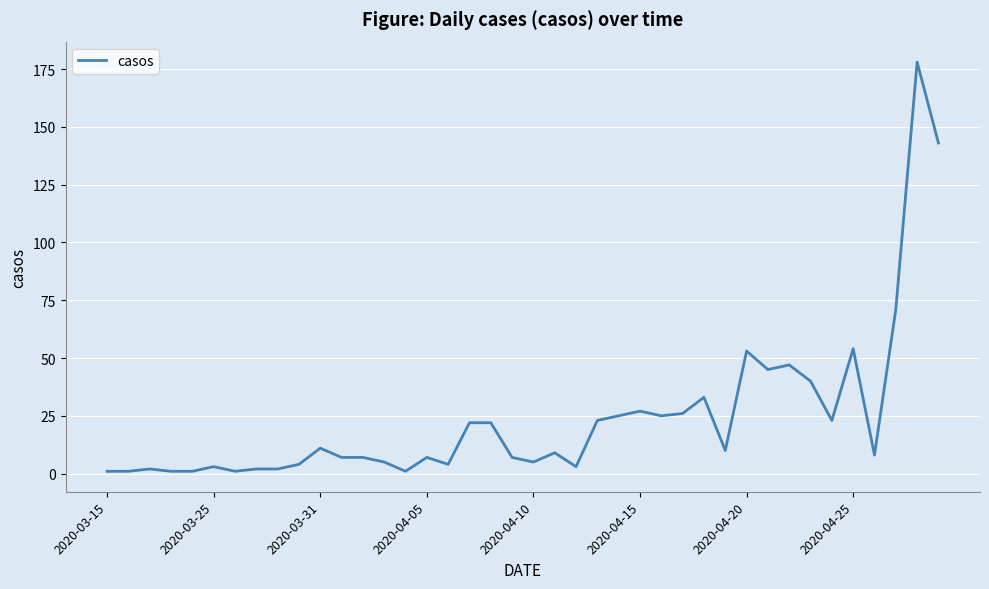

What is the difference between the maximum and minimum values?

177